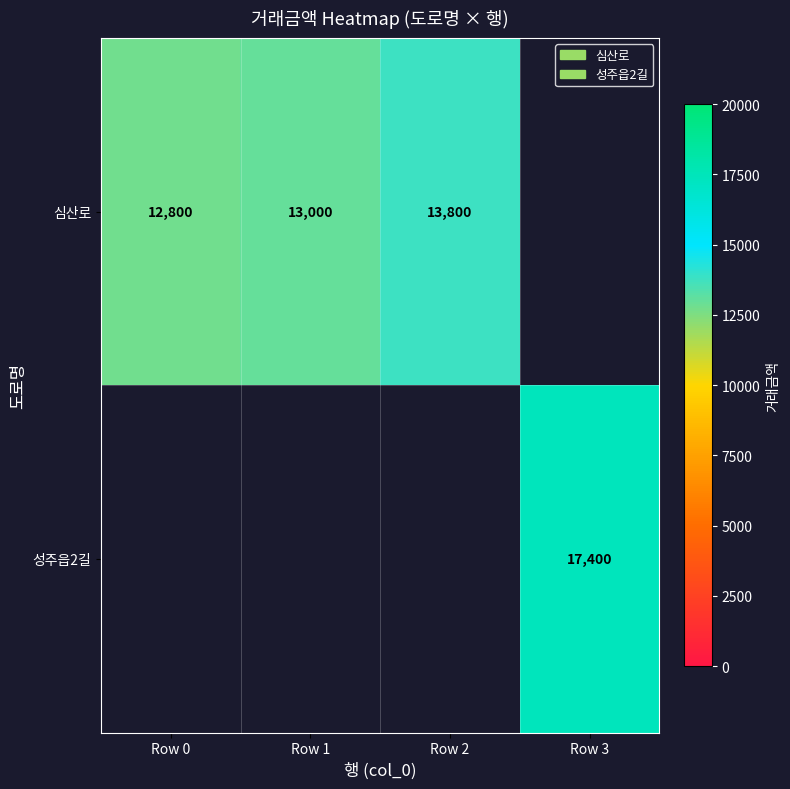

What is the difference between the 심산로 values at Row 0 and Row 2?

1000